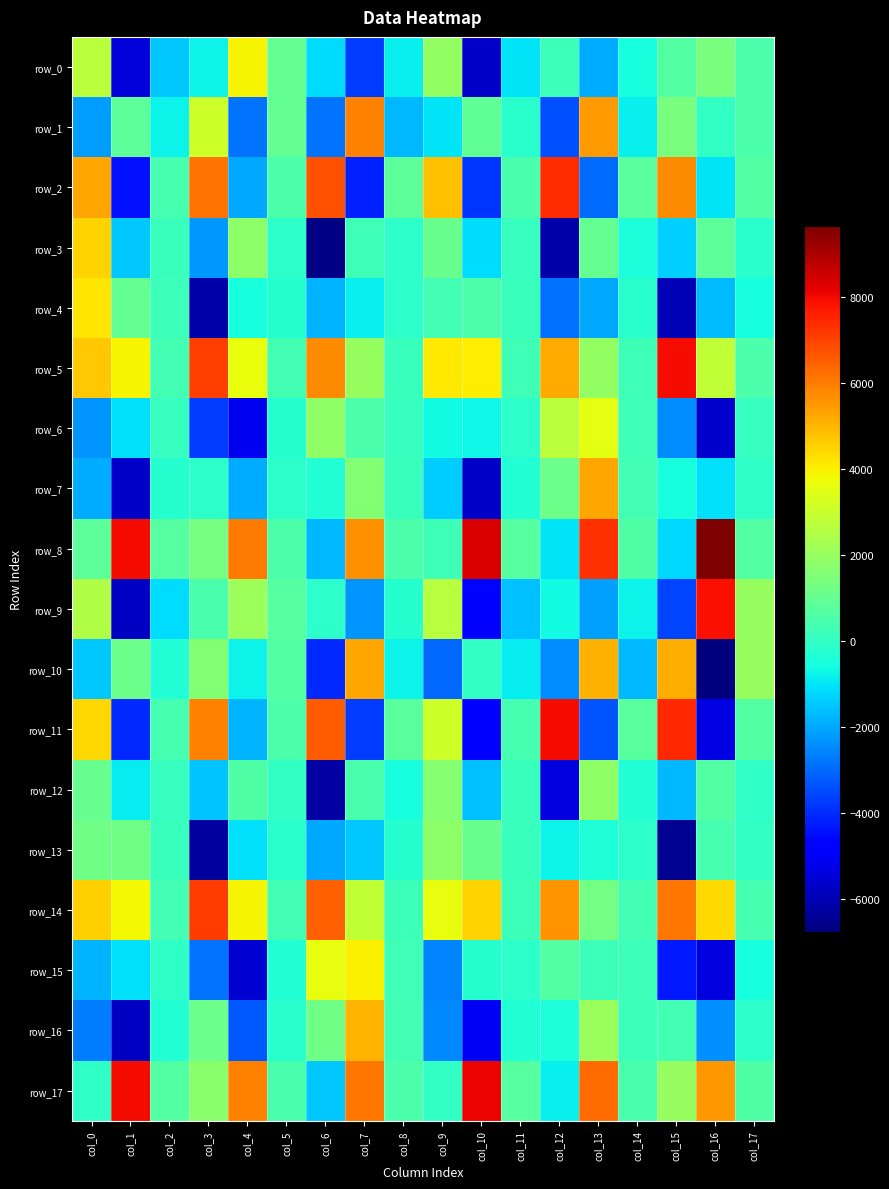

Reading left to right, transcribe all the data shown in this chart.

row_0: col_0=2698.6	col_1=-5410.4	col_2=-1459.3	col_3=-773.9	col_4=3955.5	col_5=993.0	col_6=-1115.3	col_7=-3699.3	col_8=-823.9	col_9=1922.3	col_10=-5705.8	col_11=-1041.1	col_12=211.8	col_13=-1931.4	col_14=-507.0	col_15=627.2	col_16=1451.0	col_17=517.5
row_1: col_0=-2159.9	col_1=853.6	col_2=-732.6	col_3=3103.3	col_4=-2795.9	col_5=986.4	col_6=-2815.5	col_7=5897.6	col_8=-1696.7	col_9=-1032.6	col_10=904.5	col_11=-151.9	col_12=-3392.5	col_13=5466.3	col_14=-845.0	col_15=1453.3	col_16=9.7	col_17=508.6
row_2: col_0=5261.6	col_1=-4390.5	col_2=372.1	col_3=6158.3	col_4=-1971.5	col_5=521.6	col_6=6771.6	col_7=-4170.2	col_8=851.9	col_9=4824.5	col_10=-3860.8	col_11=434.8	col_12=7366.1	col_13=-2904.8	col_14=789.4	col_15=5715.5	col_16=-1013.2	col_17=633.5
row_3: col_0=4483.2	col_1=-1471.6	col_2=137.4	col_3=-2233.6	col_4=1831.1	col_5=-107.9	col_6=-6632.2	col_7=285.6	col_8=-139.9	col_9=1115.6	col_10=-1140.9	col_11=72.3	col_12=-6135.3	col_13=959.0	col_14=-439.5	col_15=-1333.1	col_16=861.9	col_17=-164.5
row_4: col_0=4169.9	col_1=956.4	col_2=180.1	col_3=-6162.4	col_4=-486.3	col_5=-247.0	col_6=-1810.2	col_7=-838.5	col_8=-90.0	col_9=336.4	col_10=520.5	col_11=143.5	col_12=-2848.0	col_13=-1942.7	col_14=-167.2	col_15=-5961.8	col_16=-1660.8	col_17=-528.0
row_5: col_0=4673.6	col_1=3928.5	col_2=354.4	col_3=7067.5	col_4=3658.7	col_5=350.2	col_6=5698.7	col_7=2002.5	col_8=170.7	col_9=4130.7	col_10=4067.2	col_11=289.1	col_12=5240.4	col_13=1924.0	col_14=298.7	col_15=7997.5	col_16=2806.0	col_17=506.1
row_6: col_0=-2270.4	col_1=-1067.2	col_2=48.5	col_3=-3735.1	col_4=-5132.3	col_5=-268.0	col_6=1864.9	col_7=551.0	col_8=83.3	col_9=-628.7	col_10=-704.3	col_11=-105.5	col_12=2689.9	col_13=3533.2	col_14=290.0	col_15=-2427.0	col_16=-5629.7	col_17=78.8
row_7: col_0=-1902.5	col_1=-5714.8	col_2=-223.6	col_3=-124.7	col_4=-1921.6	col_5=-123.5	col_6=-327.7	col_7=1624.1	col_8=163.1	col_9=-1421.9	col_10=-5703.9	col_11=-300.7	col_12=1140.6	col_13=5256.8	col_14=361.1	col_15=-479.5	col_16=-1094.7	col_17=-63.3
row_8: col_0=849.9	col_1=7965.8	col_2=691.9	col_3=1359.4	col_4=6062.4	col_5=498.6	col_6=-1706.9	col_7=5632.8	col_8=513.6	col_9=250.4	col_10=8377.0	col_11=737.0	col_12=-983.3	col_13=7321.4	col_14=613.2	col_15=-1195.6	col_16=9668.1	col_17=627.8
row_9: col_0=2527.4	col_1=-5753.4	col_2=-1147.1	col_3=441.8	col_4=2123.0	col_5=707.3	col_6=-83.8	col_7=-2266.4	col_8=-229.3	col_9=2661.5	col_10=-4654.6	col_11=-1601.2	col_12=-629.4	col_13=-2082.2	col_14=-769.1	col_15=-3602.2	col_16=7922.8	col_17=1989.4
row_10: col_0=-1440.6	col_1=1142.0	col_2=-275.2	col_3=1621.6	col_4=-785.5	col_5=638.6	col_6=-4044.0	col_7=5259.8	col_8=-742.2	col_9=-3011.7	col_10=45.9	col_11=-876.7	col_12=-2414.4	col_13=5102.9	col_14=-1703.0	col_15=5155.6	col_16=-6753.4	col_17=2002.2
row_11: col_0=4438.8	col_1=-4003.3	col_2=388.3	col_3=5902.2	col_4=-1797.2	col_5=533.9	col_6=6539.1	col_7=-3718.2	col_8=759.3	col_9=3124.4	col_10=-4720.3	col_11=411.1	col_12=7950.5	col_13=-3302.7	col_14=758.7	col_15=7464.9	col_16=-5288.2	col_17=640.5
row_12: col_0=1048.6	col_1=-856.5	col_2=108.1	col_3=-1502.5	col_4=587.2	col_5=-3.9	col_6=-6197.3	col_7=433.8	col_8=-485.0	col_9=1679.3	col_10=-1584.9	col_11=173.9	col_12=-5403.8	col_13=1900.8	col_14=-311.4	col_15=-1696.1	col_16=638.9	col_17=-71.9
row_13: col_0=1209.5	col_1=1257.3	col_2=168.0	col_3=-6288.0	col_4=-1057.4	col_5=-195.5	col_6=-1997.2	col_7=-1453.7	col_8=-248.9	col_9=1838.7	col_10=1103.9	col_11=141.6	col_12=-761.8	col_13=-352.8	col_14=-144.2	col_15=-6439.3	col_16=392.5	col_17=-10.8
row_14: col_0=4561.7	col_1=3870.1	col_2=310.9	col_3=7110.7	col_4=3907.7	col_5=334.7	col_6=6497.9	col_7=2841.4	col_8=237.2	col_9=3622.1	col_10=4531.3	col_11=215.5	col_12=5604.3	col_13=1325.0	col_14=318.4	col_15=6130.0	col_16=4361.6	col_17=391.4
row_15: col_0=-1768.6	col_1=-1064.1	col_2=-30.8	col_3=-2828.3	col_4=-5568.4	col_5=-297.5	col_6=3596.5	col_7=4016.6	col_8=244.8	col_9=-2534.5	col_10=-263.6	col_11=-115.2	col_12=684.0	col_13=234.8	col_14=207.4	col_15=-4311.9	col_16=-5373.5	col_17=-489.6
row_16: col_0=-2661.9	col_1=-5772.6	col_2=-309.6	col_3=1163.6	col_4=-3269.7	col_5=-160.3	col_6=1261.6	col_7=5025.9	col_8=315.4	col_9=-2461.3	col_10=-5026.7	col_11=-325.4	col_12=-454.2	col_13=2071.1	col_14=189.0	col_15=346.4	col_16=-2351.8	col_17=-120.0
row_17: col_0=-73.0	col_1=7978.8	col_2=670.8	col_3=1753.7	col_4=5884.8	col_5=493.2	col_6=-1473.5	col_7=6096.8	col_8=558.4	col_9=2.1	col_10=8089.7	col_11=711.7	col_12=-839.0	col_13=6286.1	col_14=455.8	col_15=2015.3	col_16=5559.3	col_17=621.6